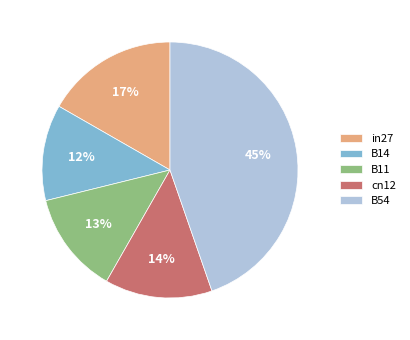

How many slices are in this pie chart?

5